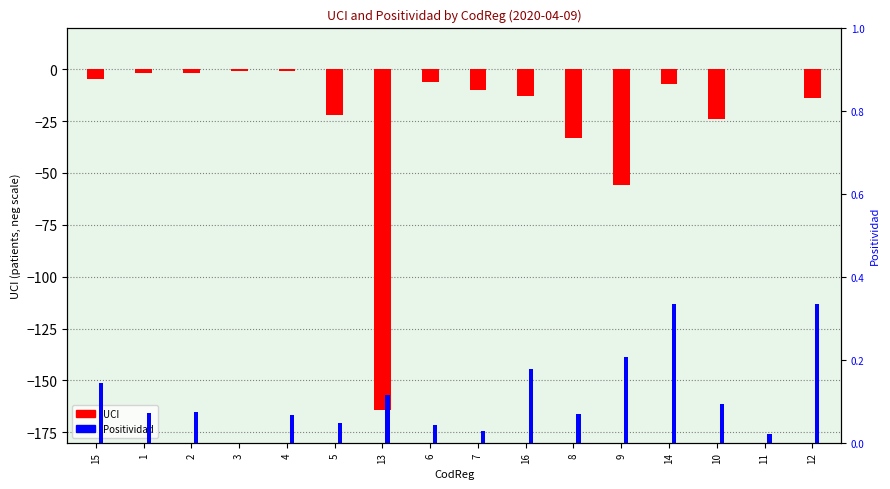

What is the total value across all series at 13?

-163.9